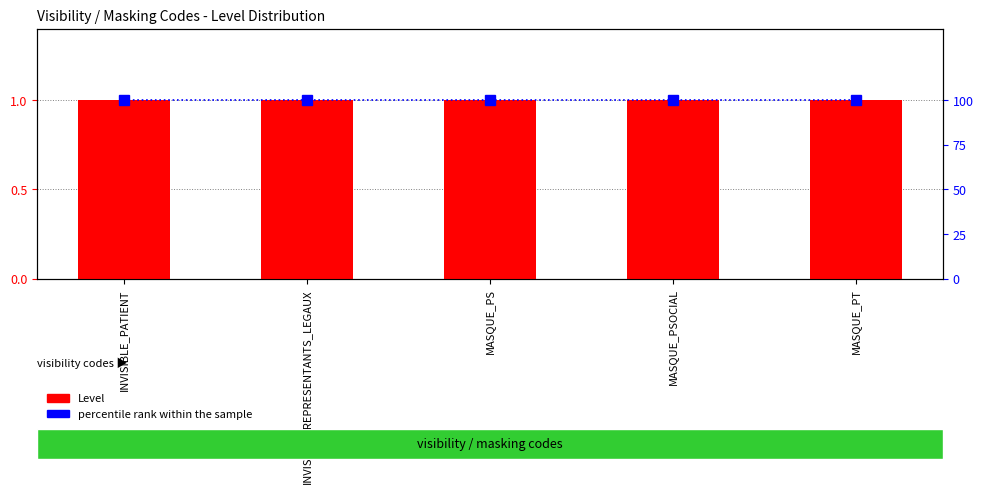

At how many categories does at least one series exceed 84?

5